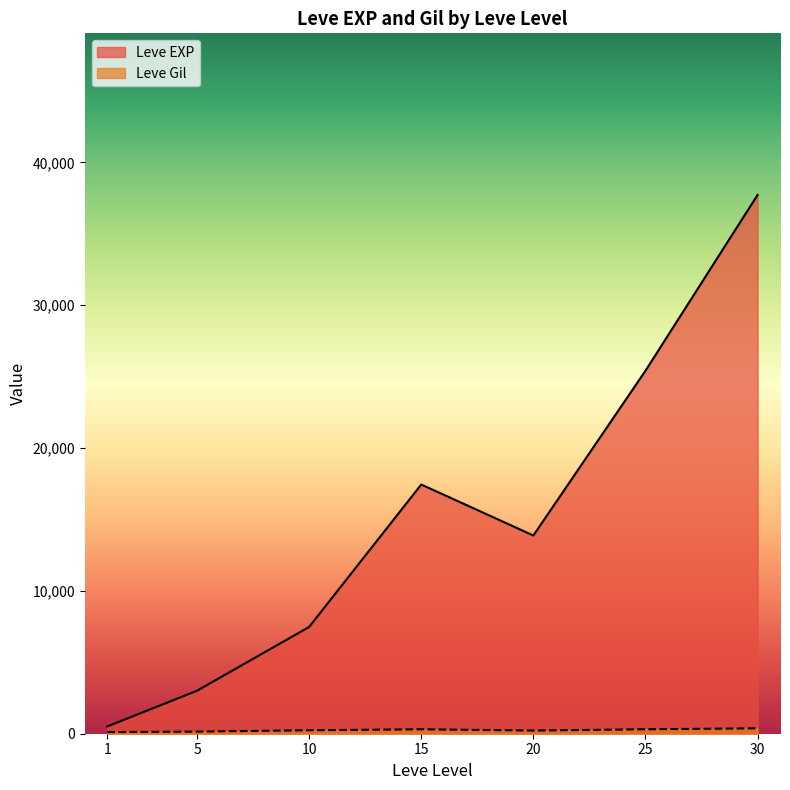

How many lines are shown in the chart?

2